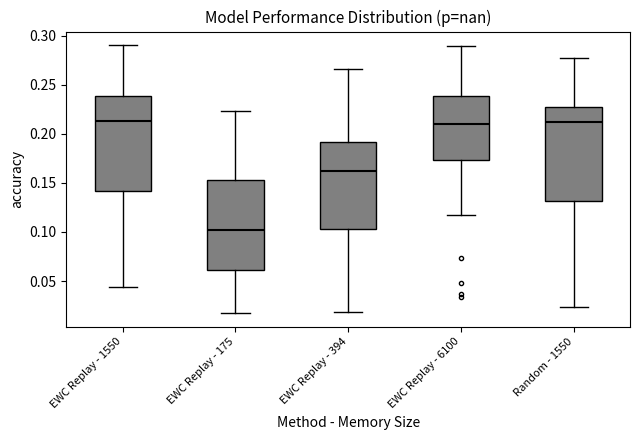

Reading left to right, read every box against the y-axis: the position of its median line, the range the box covers, and the ends of its whiskers. The values are not printed on the chart, so give them approximately, as read against the axis.

EWC Replay - 1550: median 0.215, box 0.140 to 0.240, whiskers 0.045 to 0.290
EWC Replay - 175: median 0.100, box 0.060 to 0.155, whiskers 0.015 to 0.225
EWC Replay - 394: median 0.160, box 0.105 to 0.190, whiskers 0.020 to 0.265
EWC Replay - 6100: median 0.210, box 0.175 to 0.240, whiskers 0.115 to 0.290
Random - 1550: median 0.210, box 0.130 to 0.230, whiskers 0.025 to 0.275